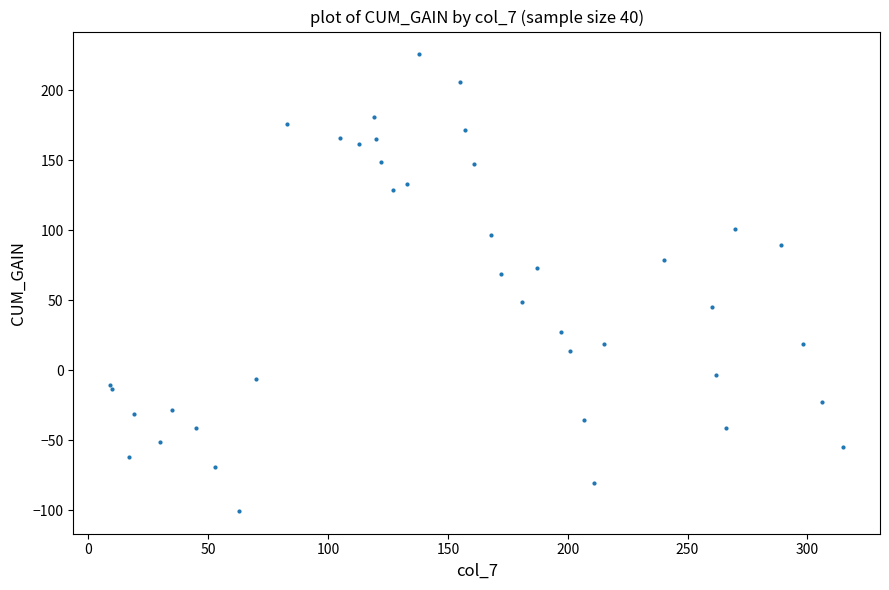

What Y value in the scatter plot is closest to 62?

68.8